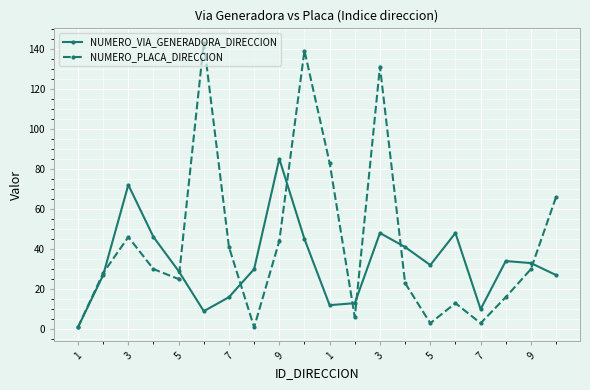

Which series has the largest total across all categories?

NUMERO_PLACA_DIRECCION